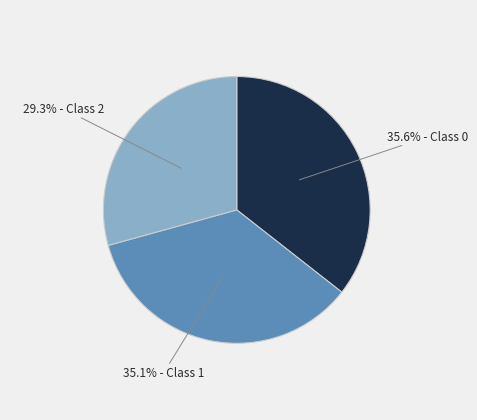

How many segments does this pie chart have?

3